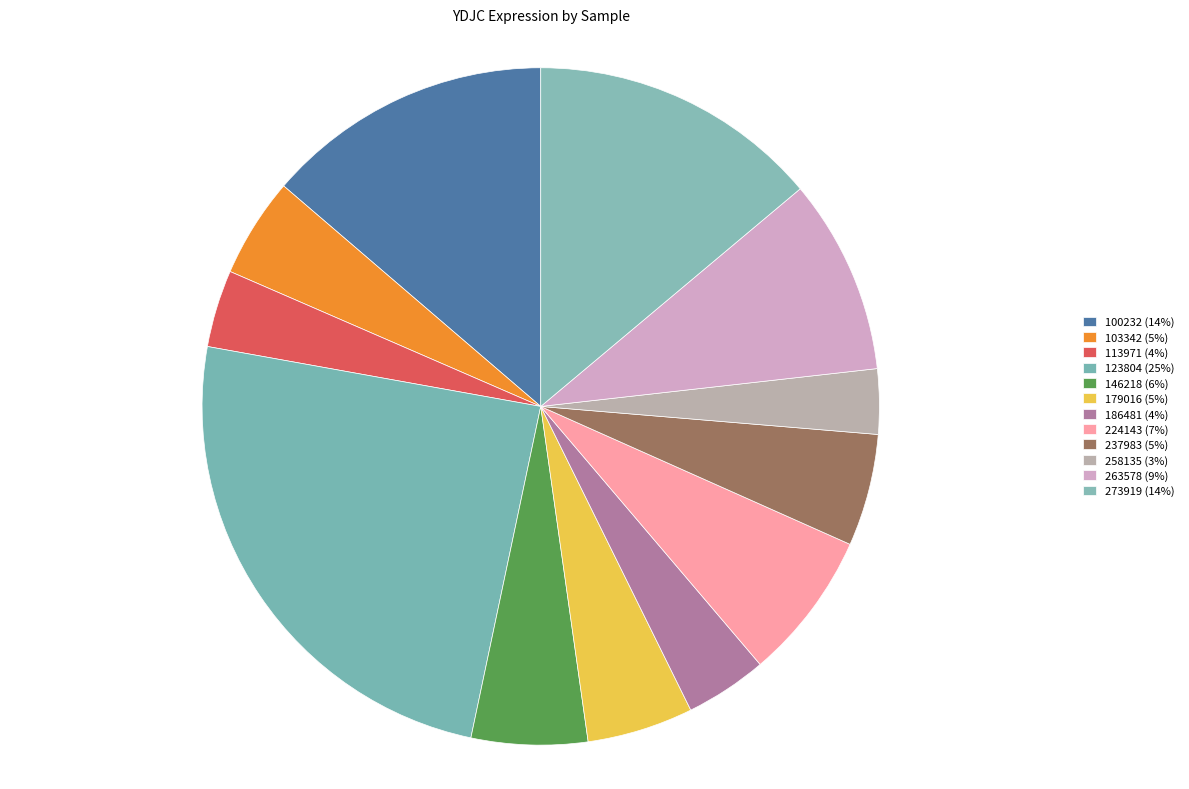

Count the number of slices in the pie.

12